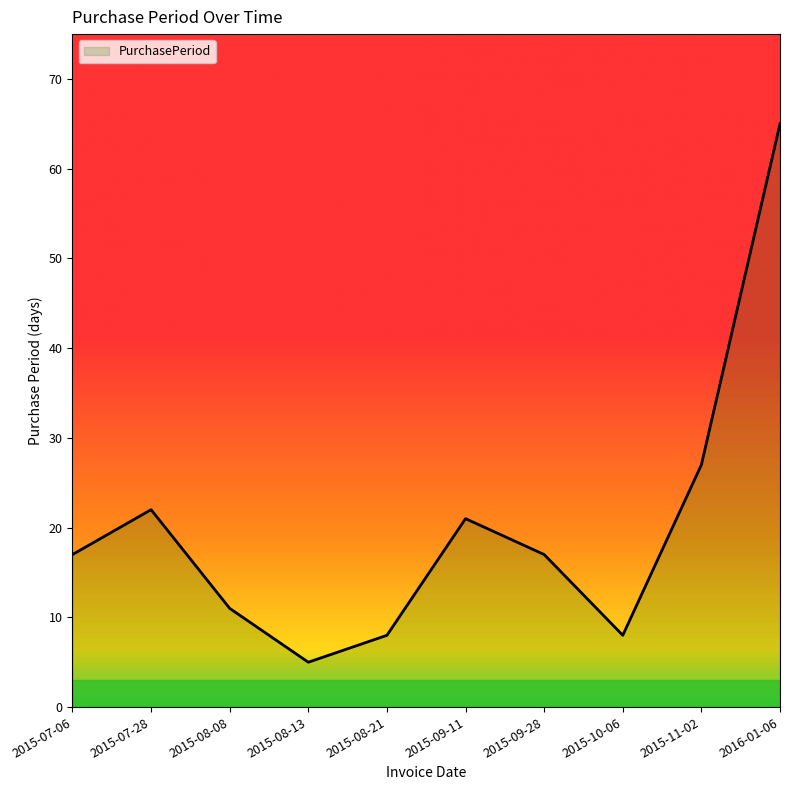

Reading left to right, extract all data points from this chart.

2015-07-06=17	2015-07-28=22	2015-08-08=11	2015-08-13=5	2015-08-21=8	2015-09-11=21	2015-09-28=17	2015-10-06=8	2015-11-02=27	2016-01-06=65